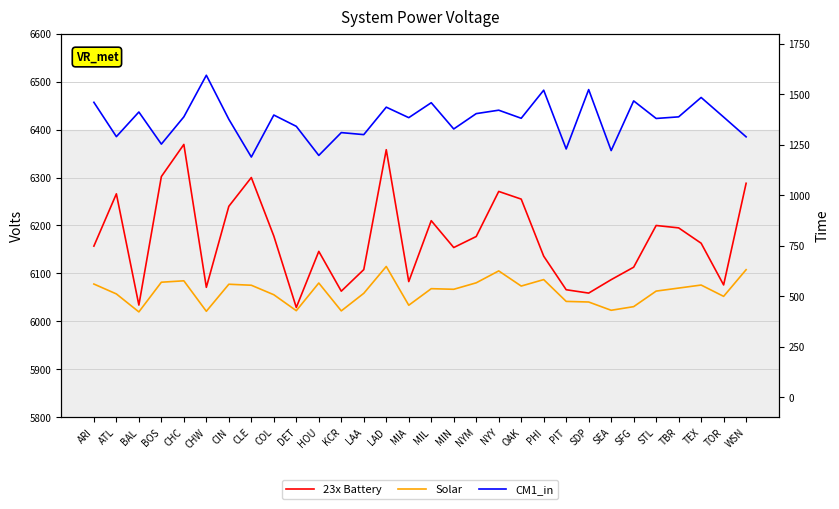

Where is the first local maximum for Solar?

CHC